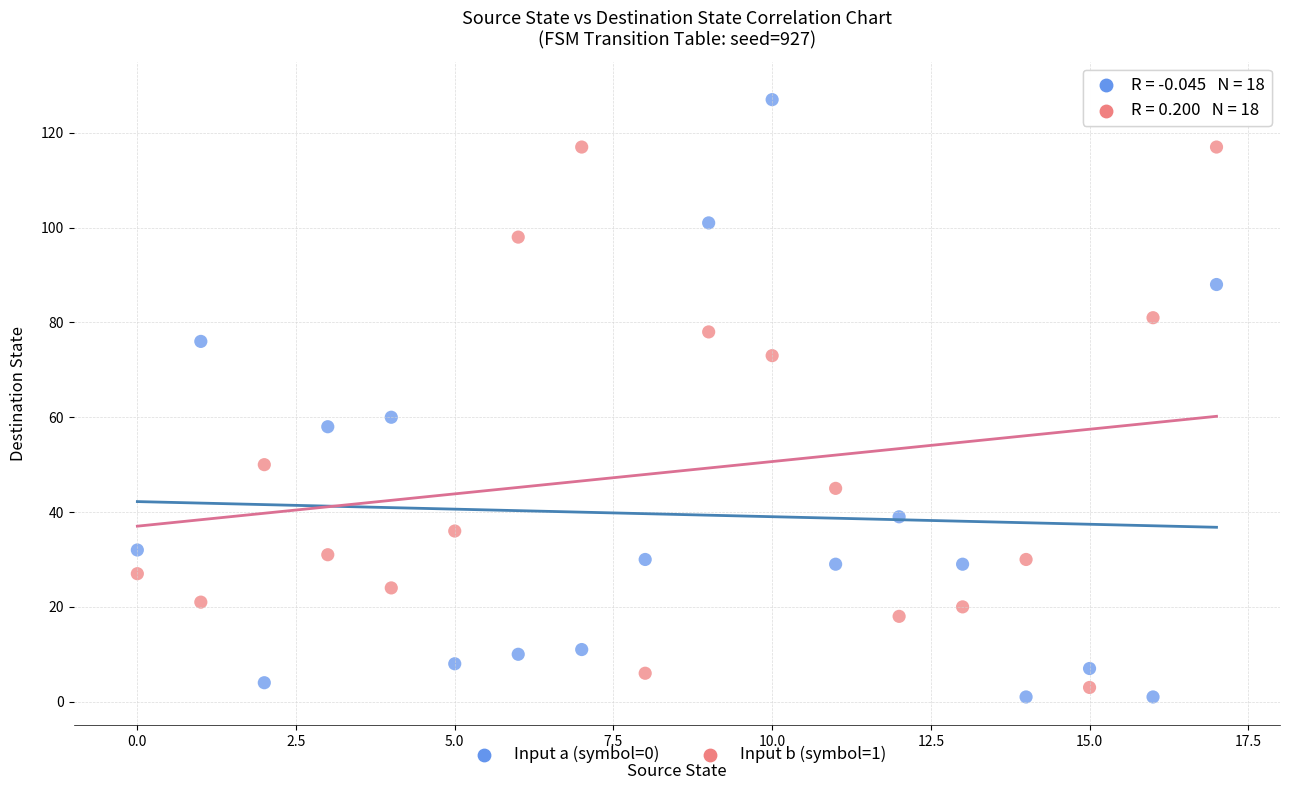

Across all data points, what is the range of Y values (max minus min)?

126